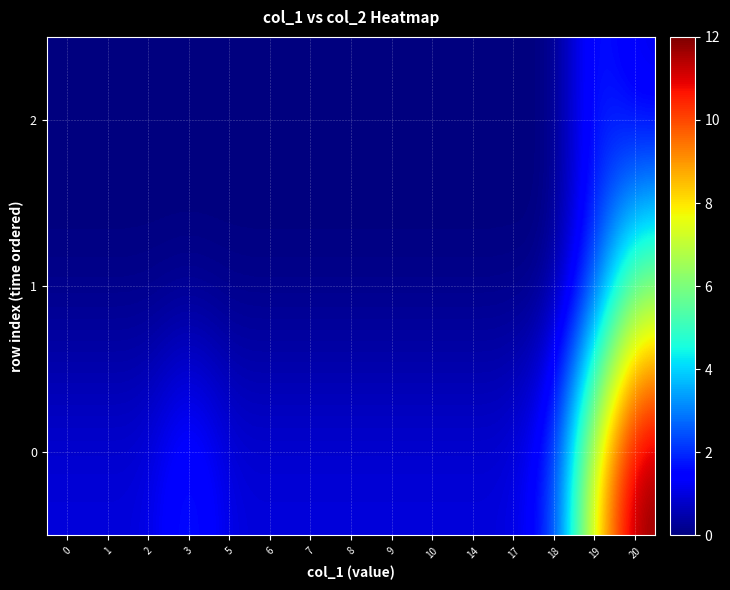

Reading right to left, extract all data points from this chart.

0: 20=12	19=8	18=2	17=1	14=1	10=1	9=1	8=1	7=1	6=1	5=1	3=2	2=1	1=1	0=1
1: 20=6	19=2	18=0	17=0	14=0	10=0	9=0	8=0	7=0	6=0	5=0	3=0	2=0	1=0	0=0
2: 20=1	19=2	18=0	17=0	14=0	10=0	9=0	8=0	7=0	6=0	5=0	3=0	2=0	1=0	0=0